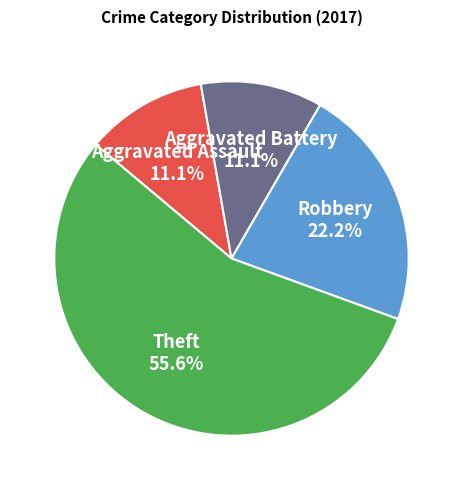

Is Theft the majority of the pie?

Yes